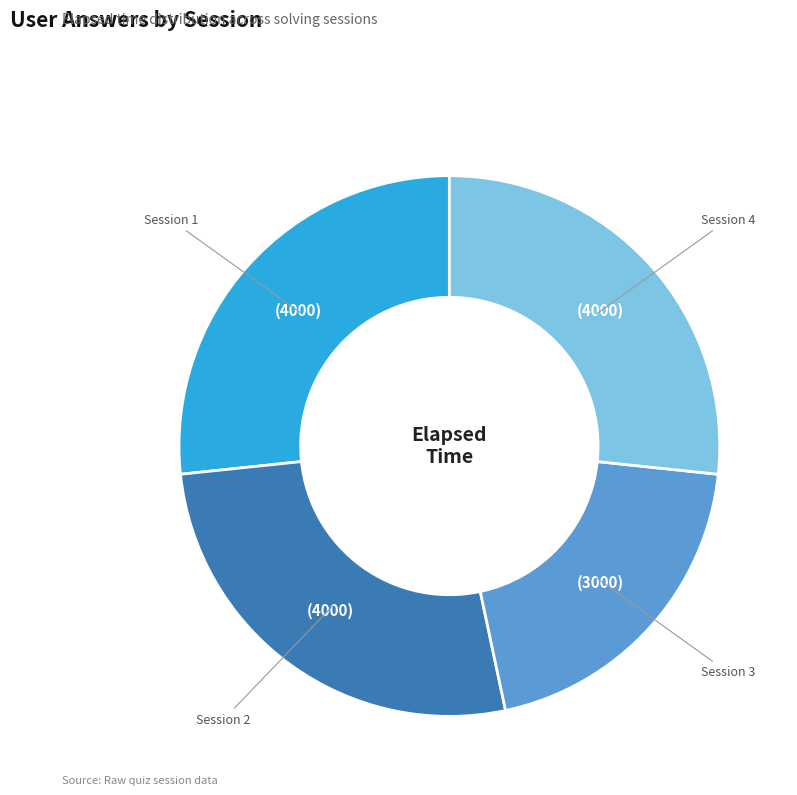

Does any single category account for the majority?

No